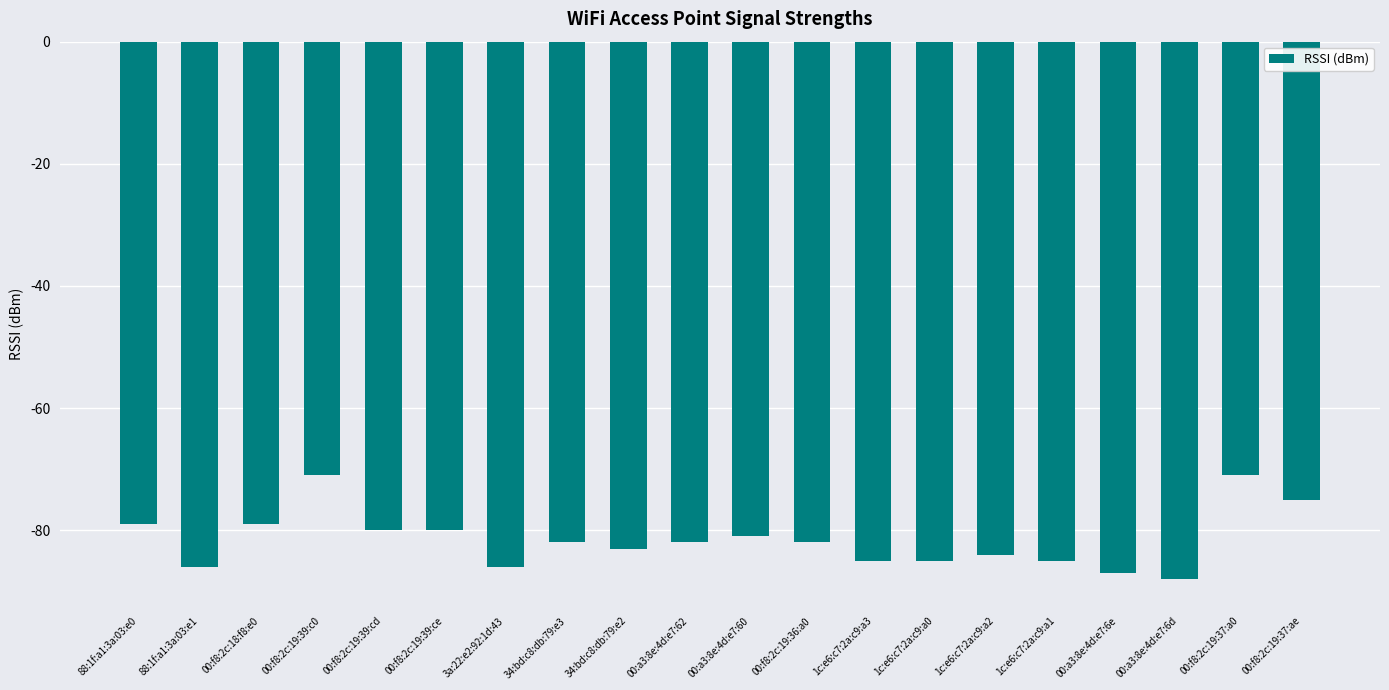

What is the maximum value shown in the chart?

-71